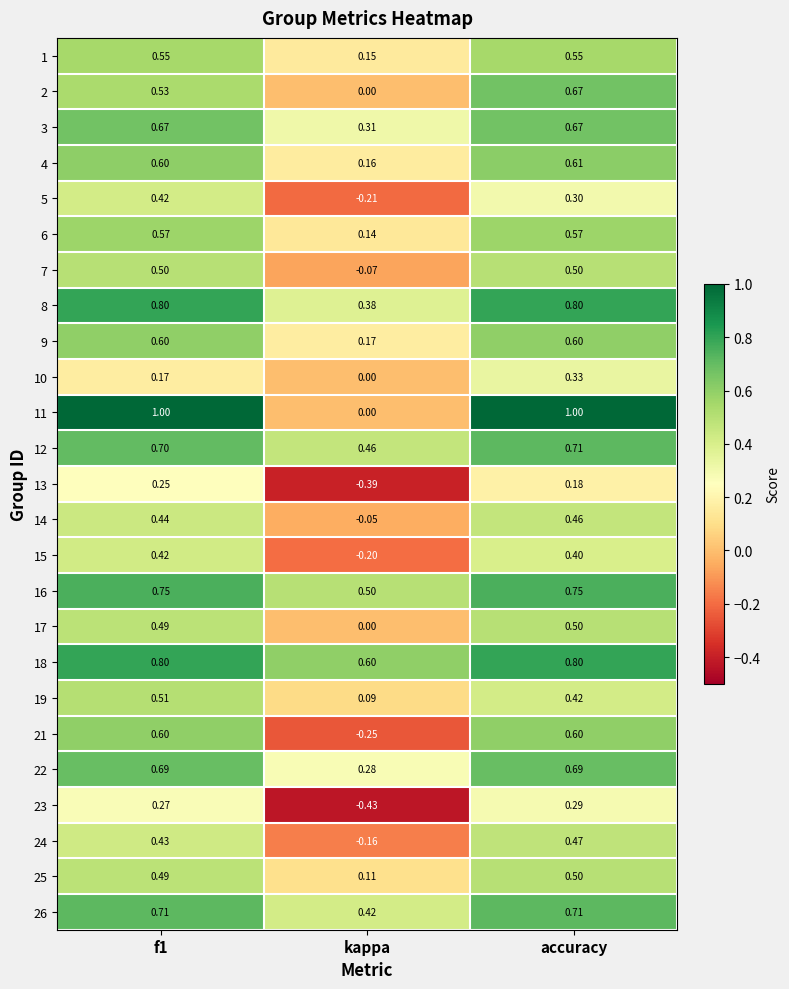

Which label corresponds to the smallest value in the chart?

kappa